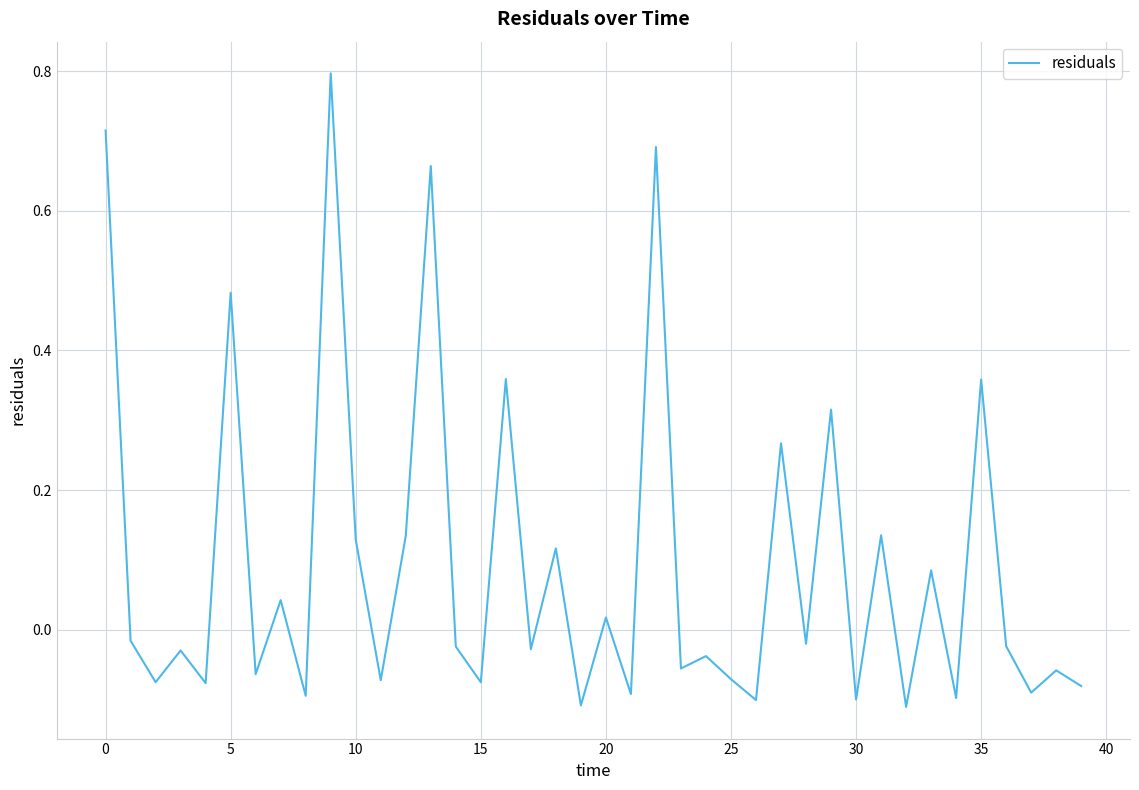

What is the greatest value displayed?

0.8